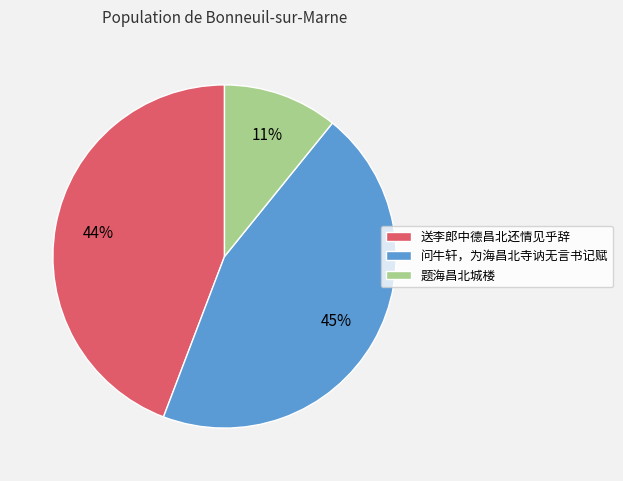

To the nearest percent, what is the combined percentage of 送李郎中德昌北还情见乎辞 and 问牛轩，为海昌北寺讷无言书记赋?

89%